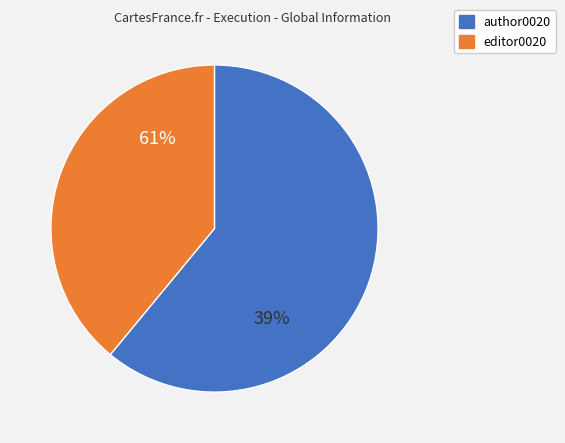

How many segments does this pie chart have?

2